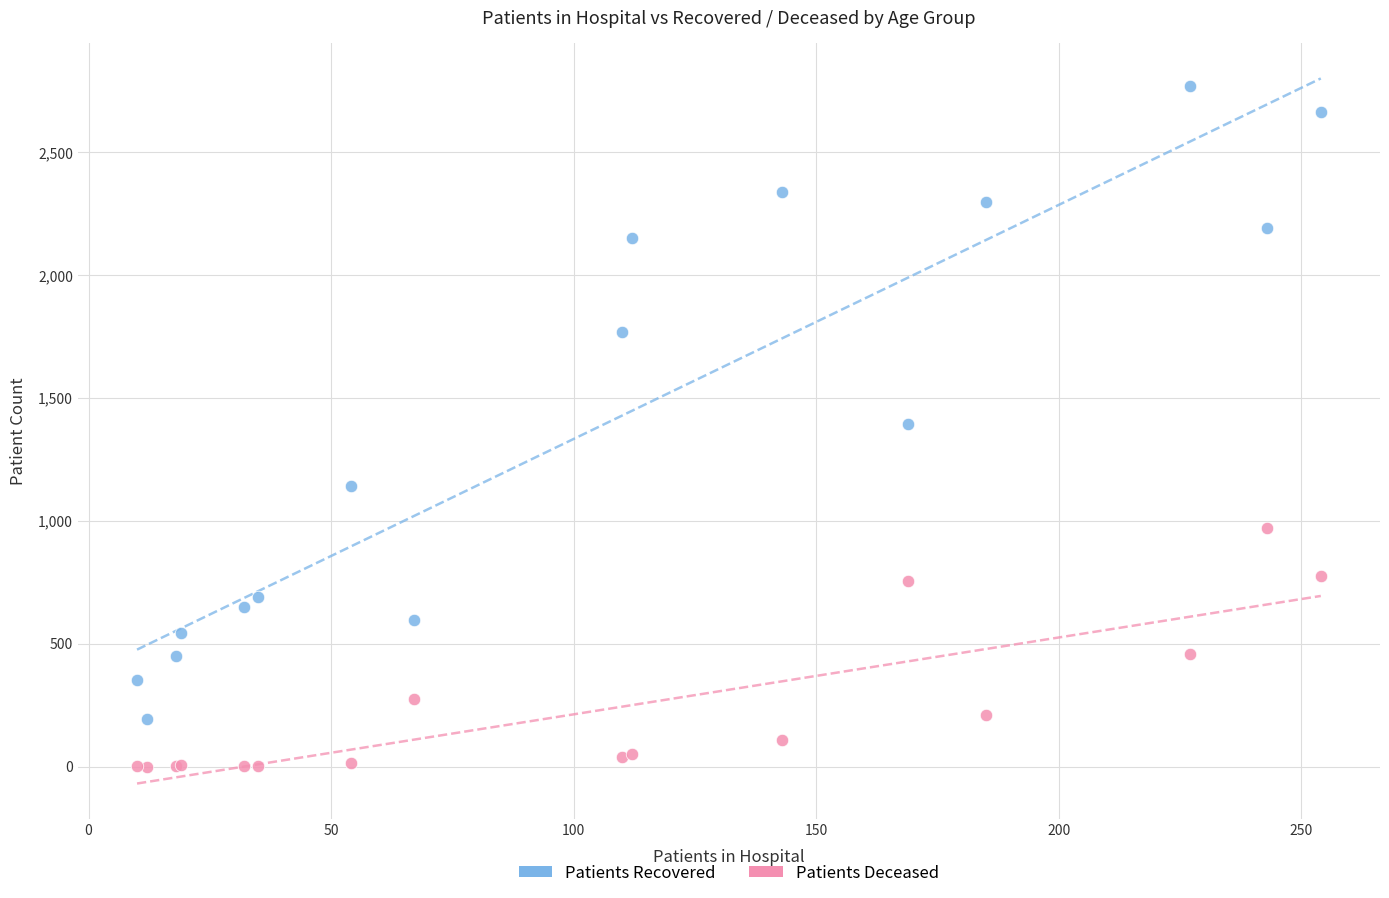

Which series has the widest spread of Y values?

Patients Recovered